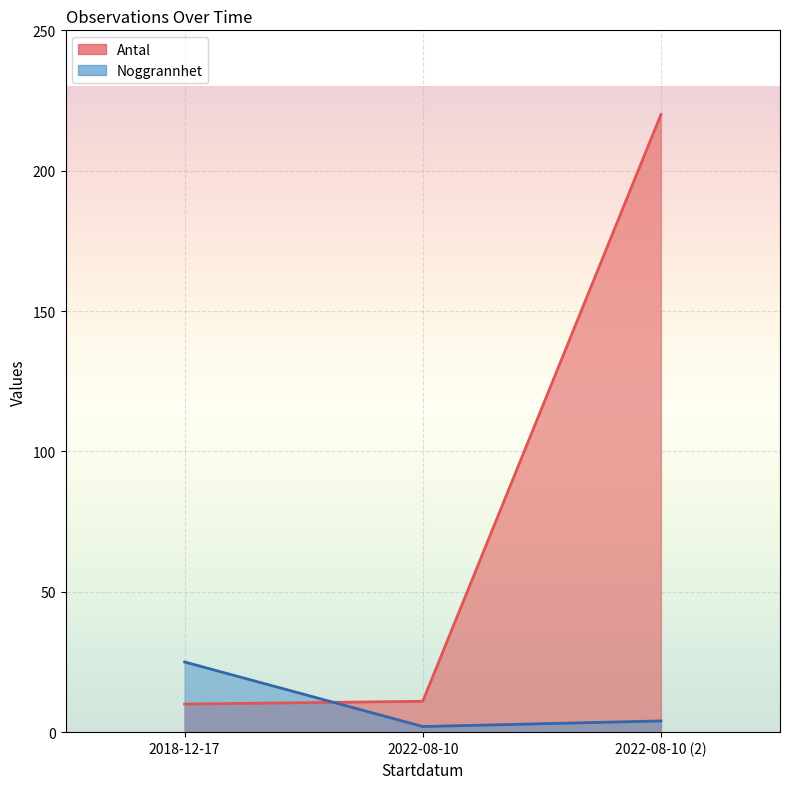

Does the chart display data point markers on the line(s)?

No